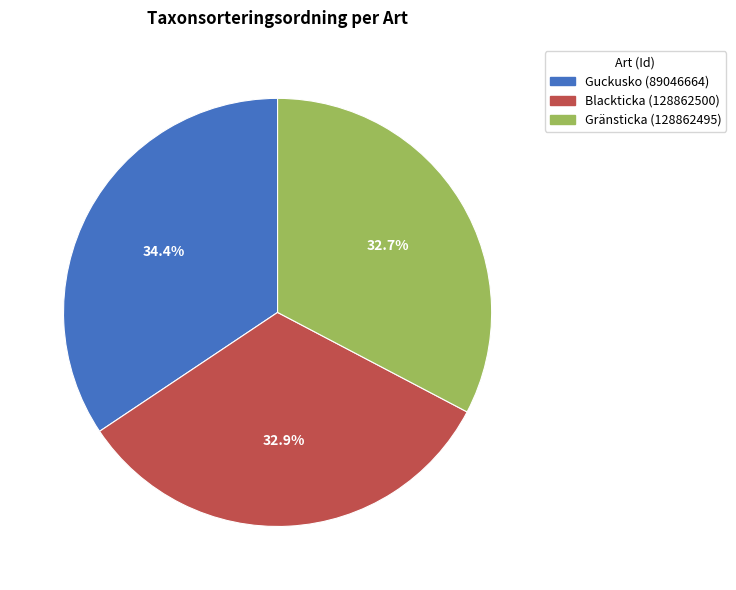

To the nearest percent, what portion does Guckusko (89046664) represent?

34%